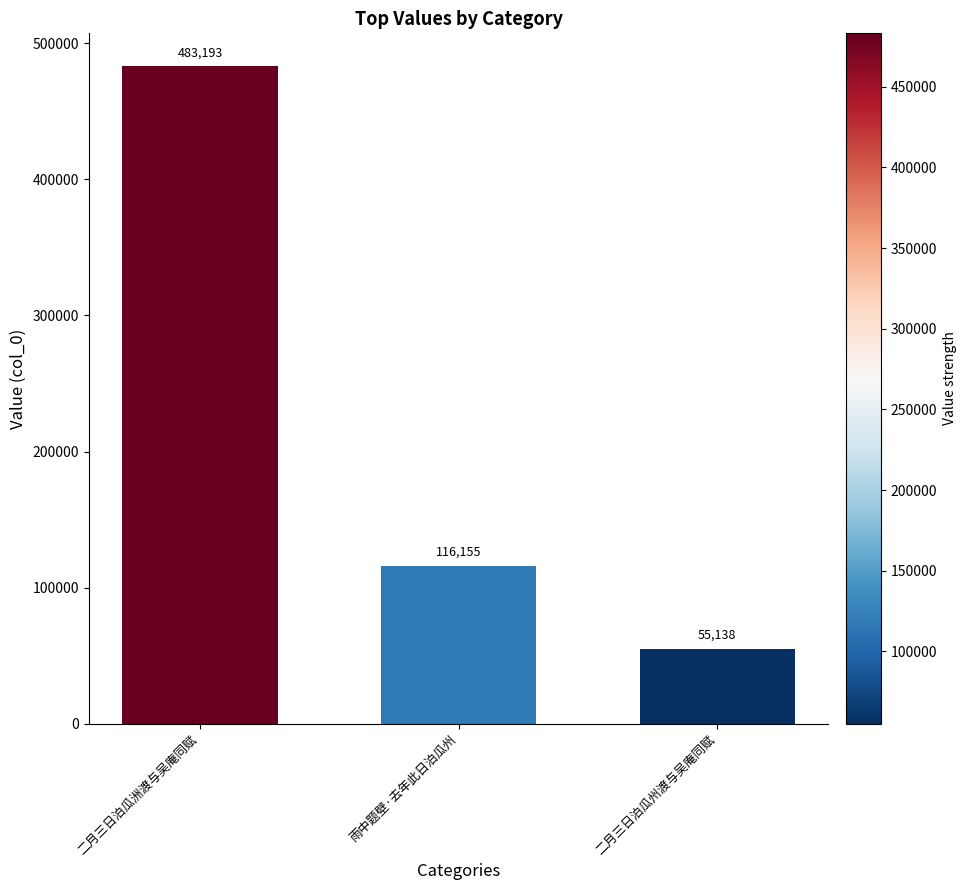

What is the average value?

218162